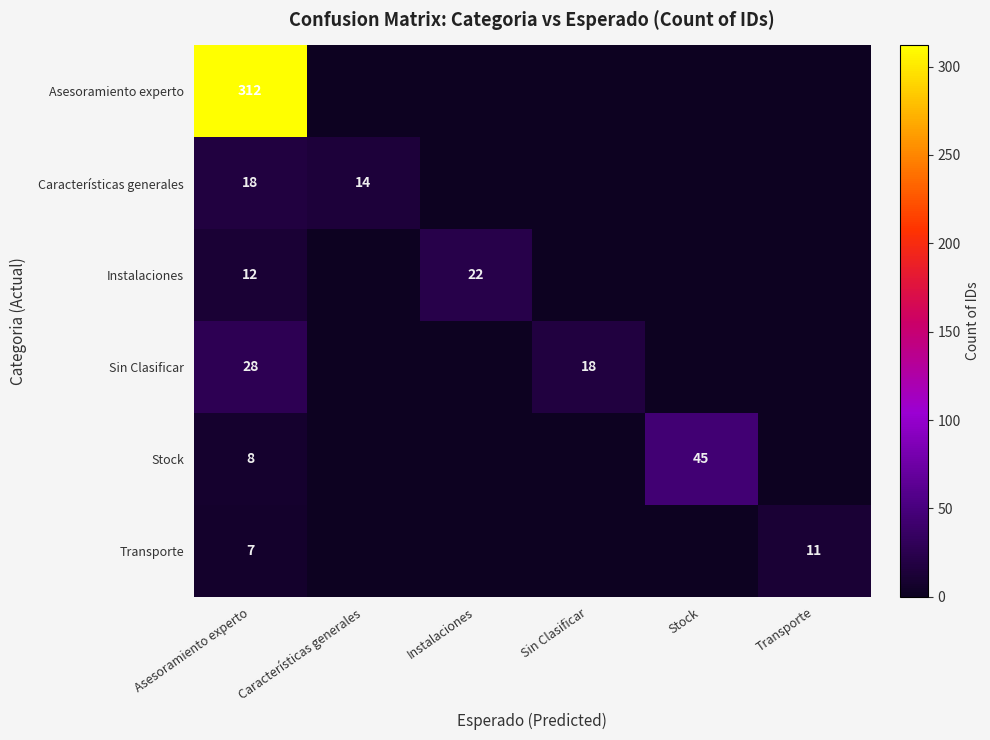

Which category has the highest value across all series?

Asesoramiento experto